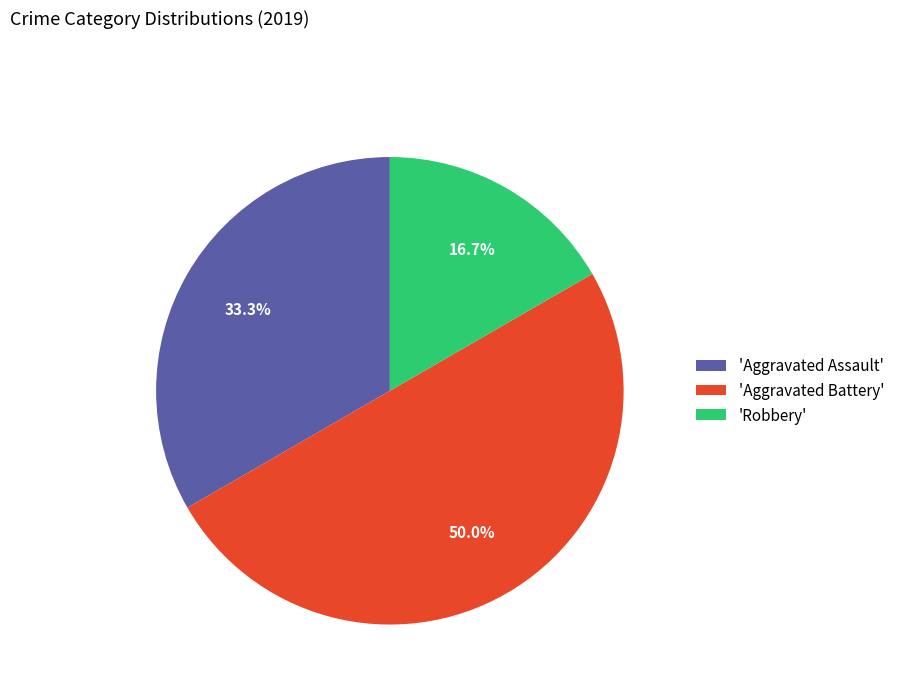

To the nearest percent, what is the difference between the largest and smallest slice percentages?

33%